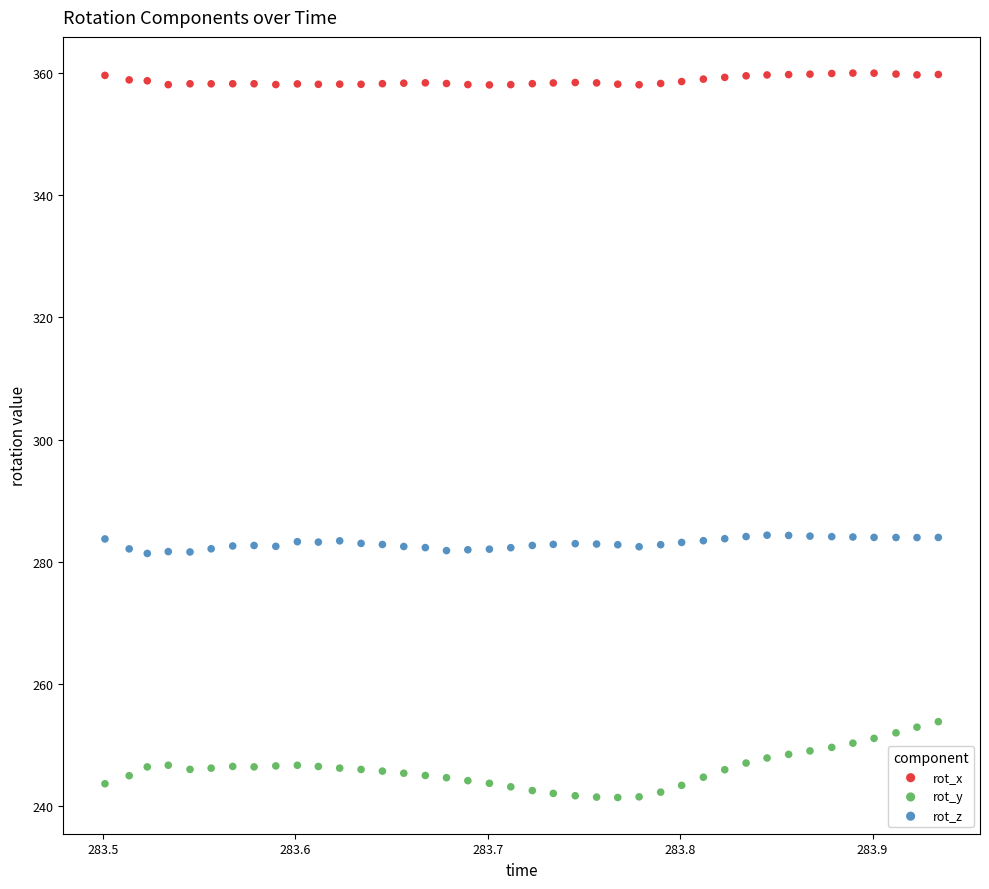

Which series reaches the maximum Y coordinate?

rot_x